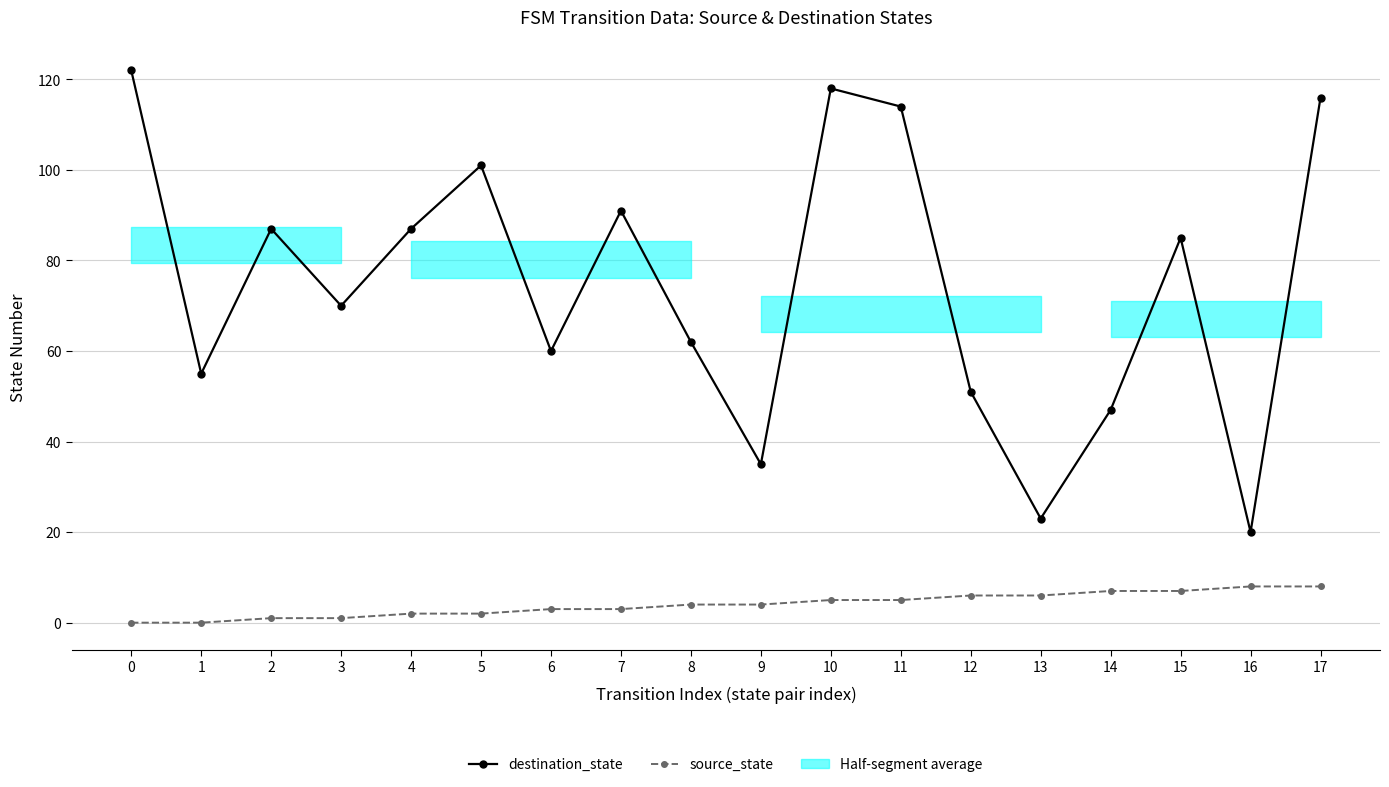

List the series in order of their peak value, highest first.

destination_state, source_state